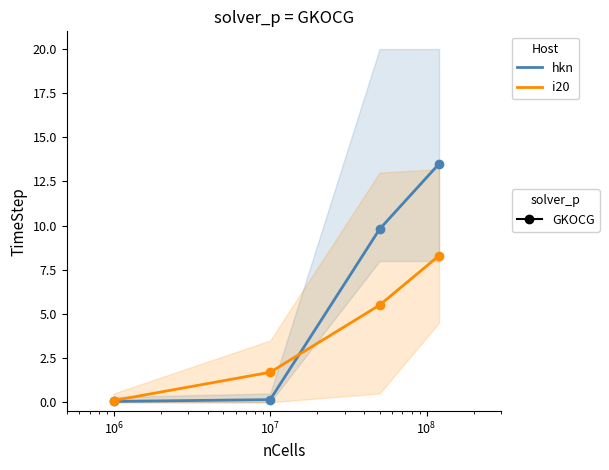

Is the value of i20 at $\mathdefault{10^{4}}$ greater than the value of hkn at $\mathdefault{10^{7}}$?

No